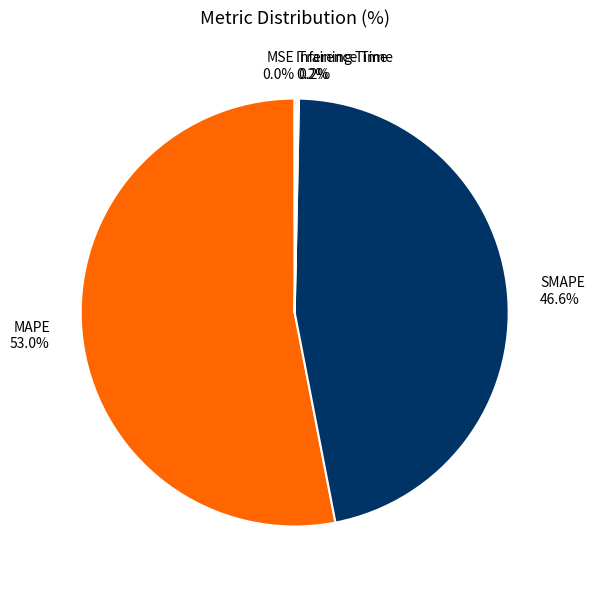

Does any single category account for the majority?

Yes